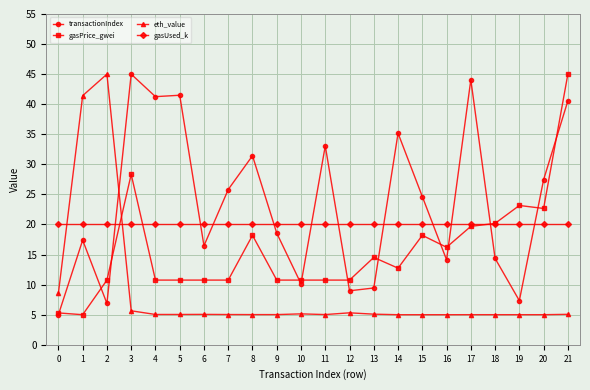

How many data points in gasPrice_gwei are less than 12?

11